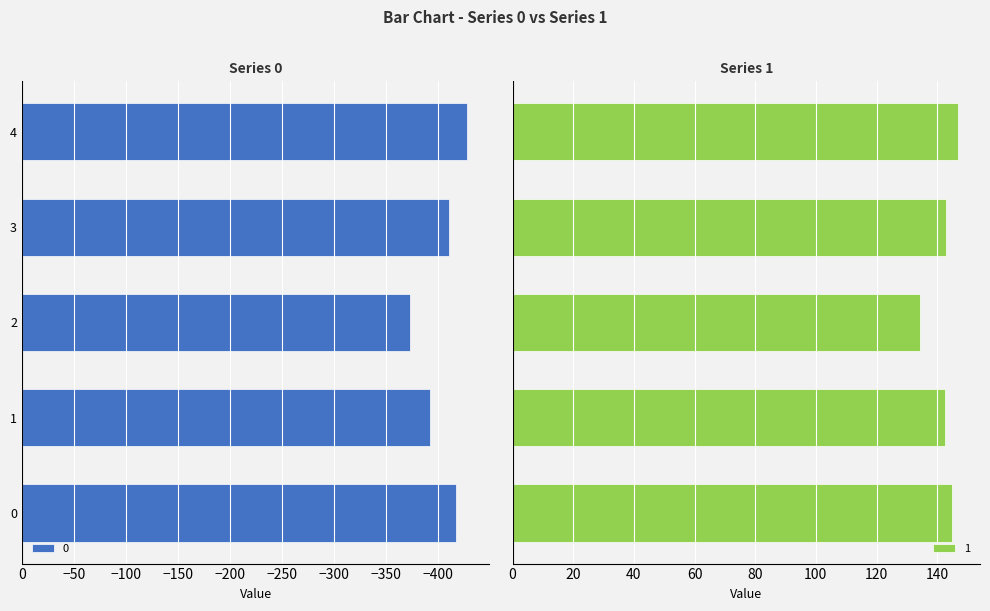

At which label does 1 reach its minimum?

2